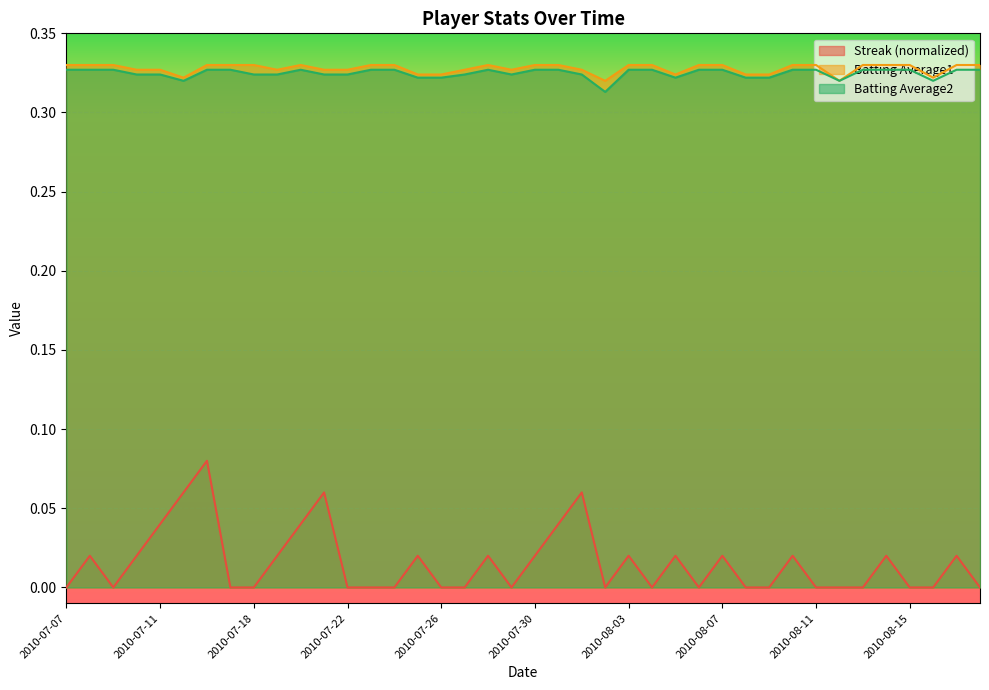

The value of Streak at 2010-08-11 is -0.0. True or false?

False